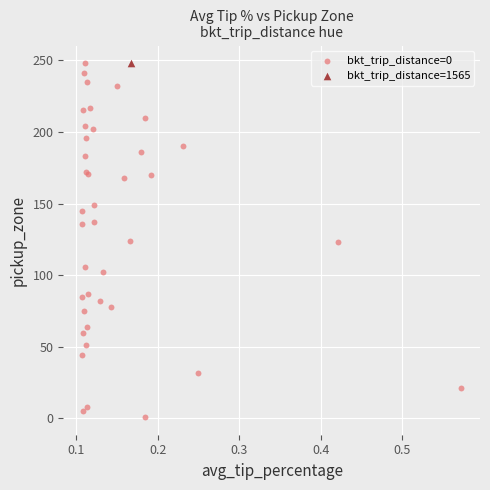

What are all the series names shown in the legend?

bkt_trip_distance=0, bkt_trip_distance=1565